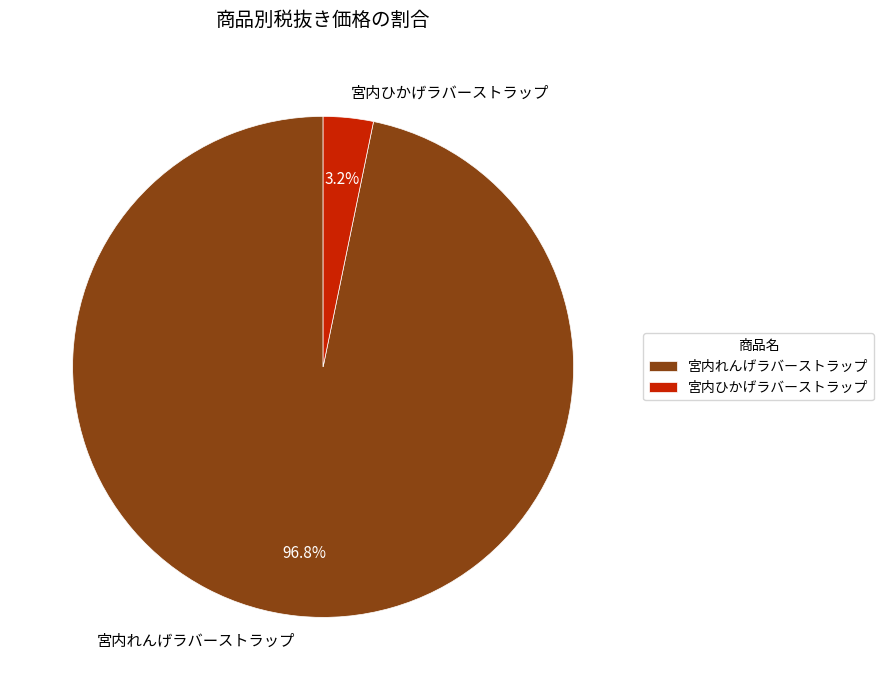

Is it true that 宮内ひかげラバーストラップ is 11% of the pie?

False